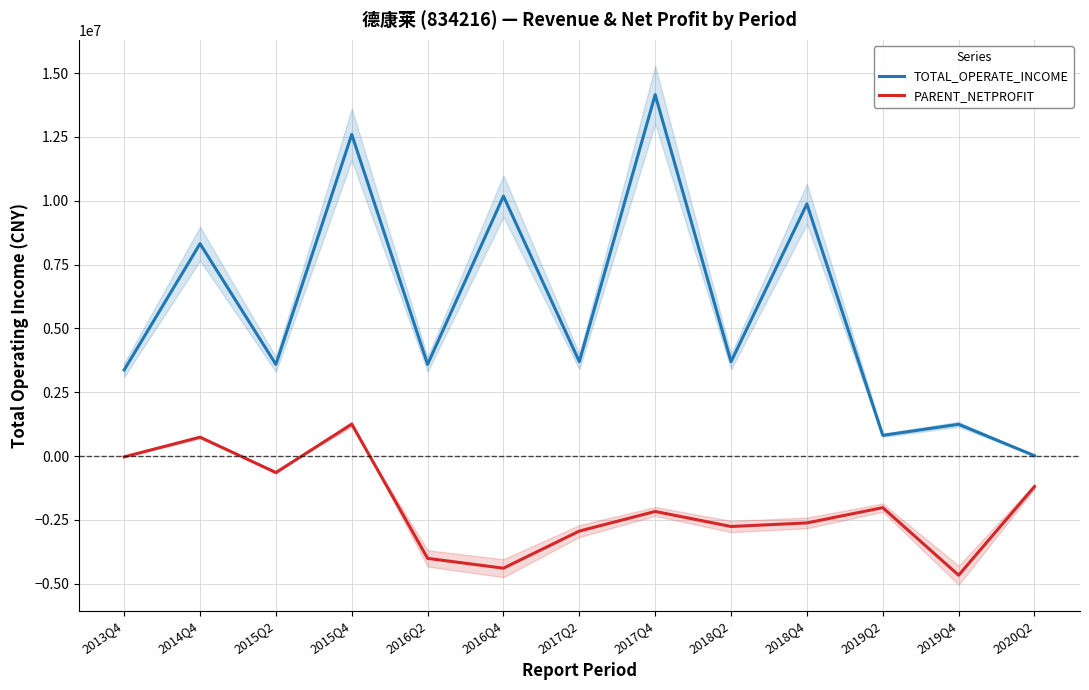

What is the spread (max minus min) of values at 2019Q4?

5911128.9